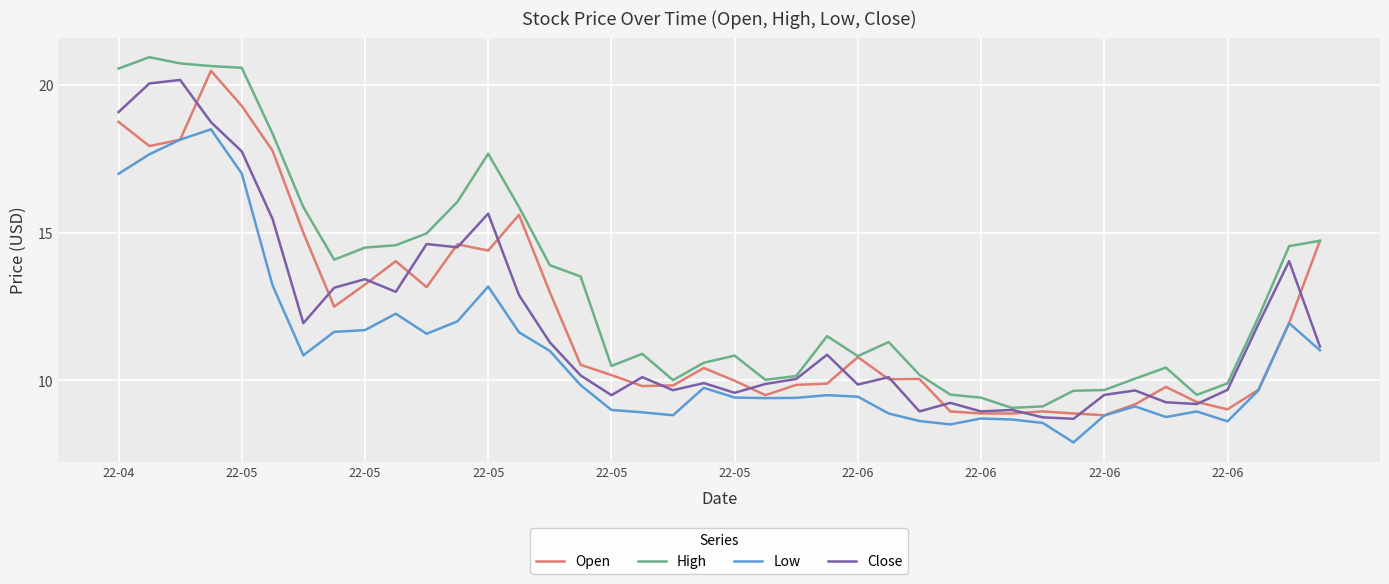

What is the difference between the maximum and second lowest values in the High series?

11.8